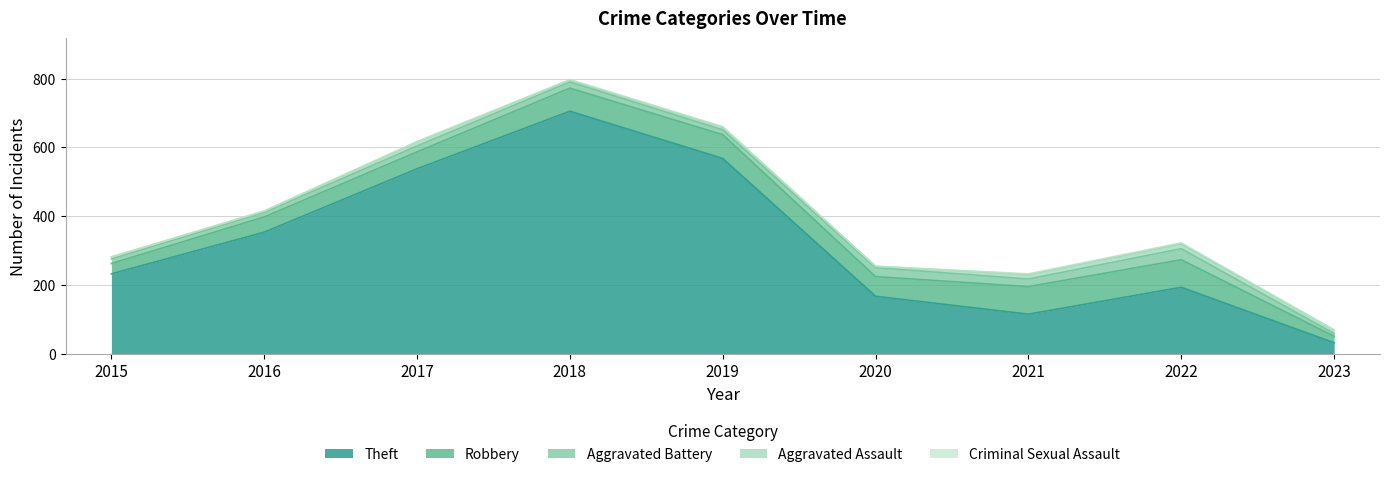

The Theft series shows 346 at 2022. True or false?

False